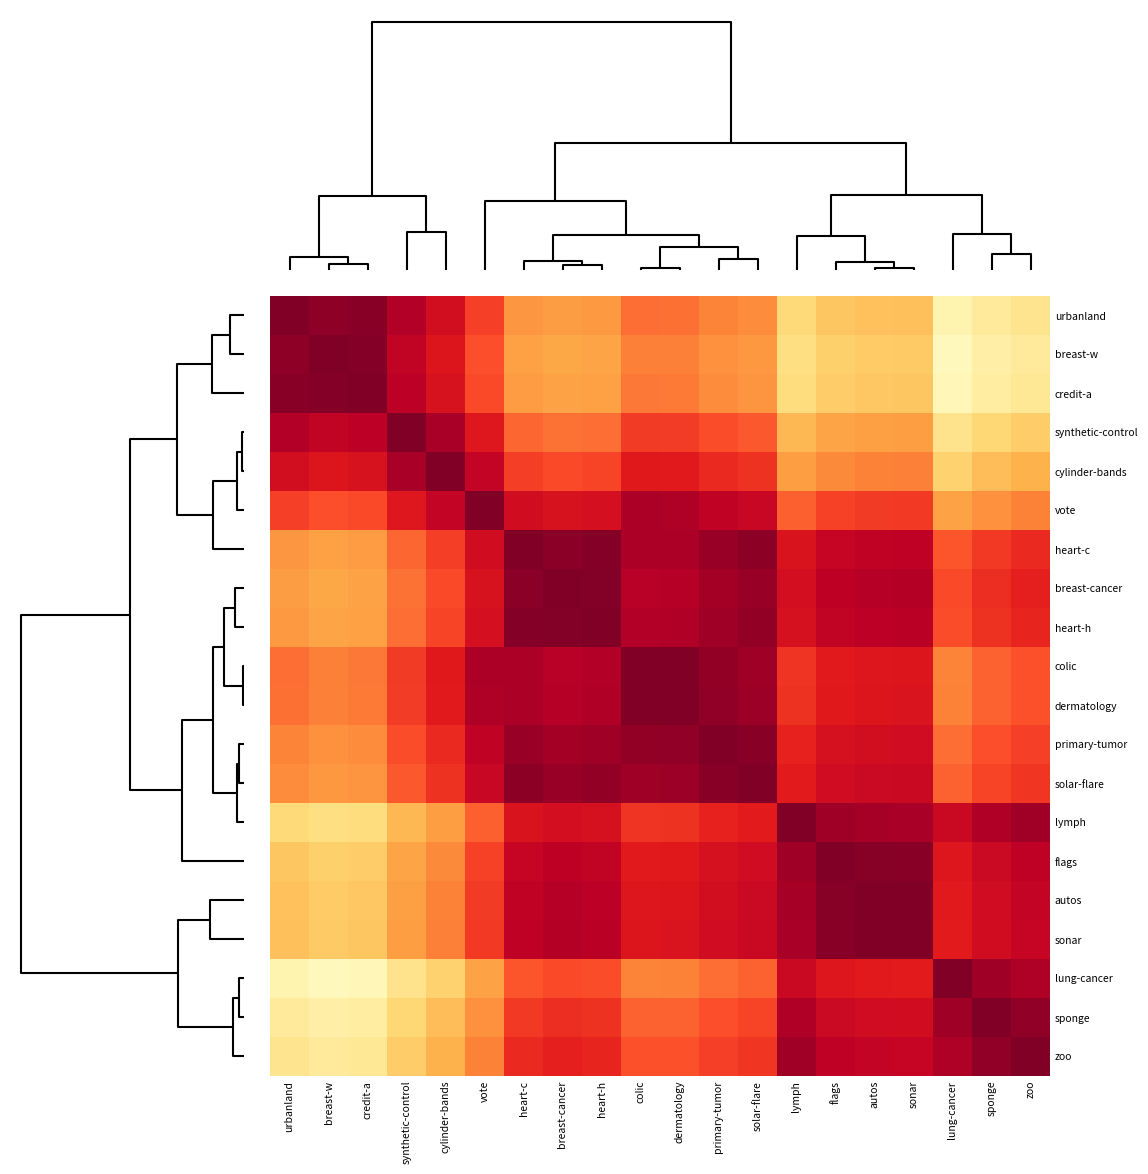

How many data points does each series have?

20